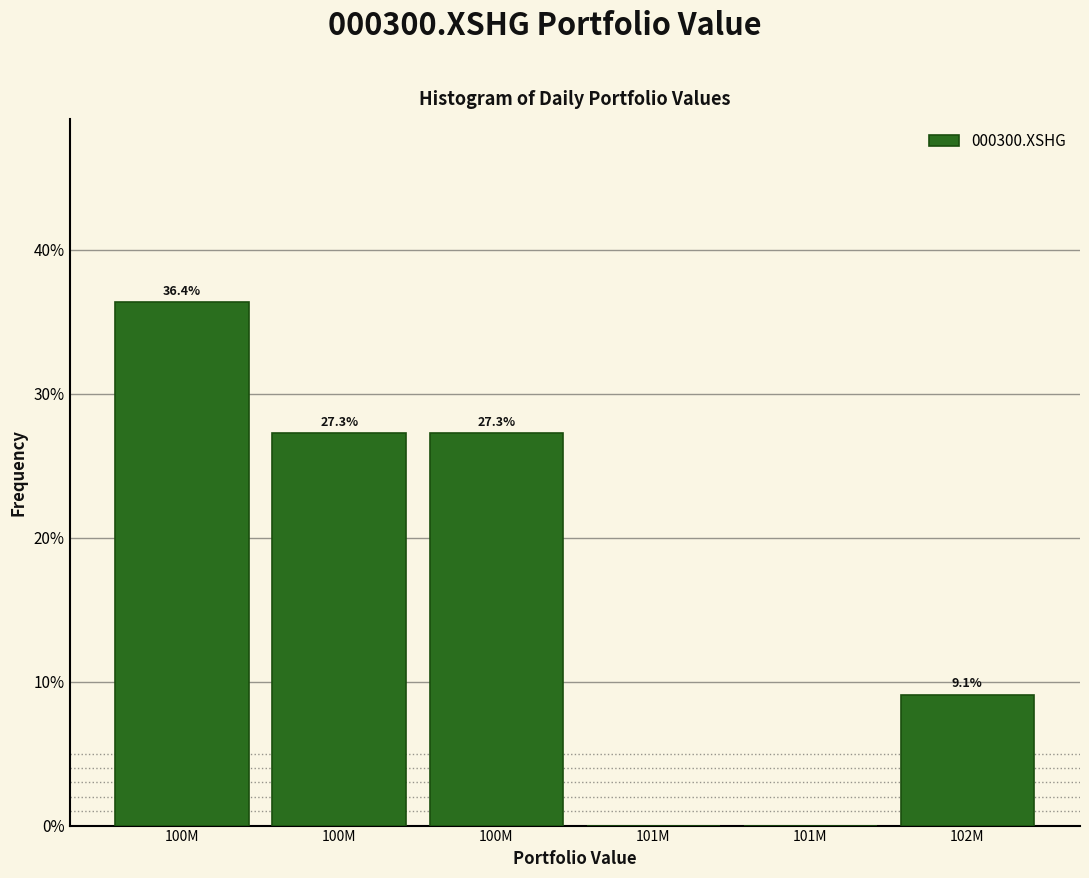

How many data points are above 27?

3